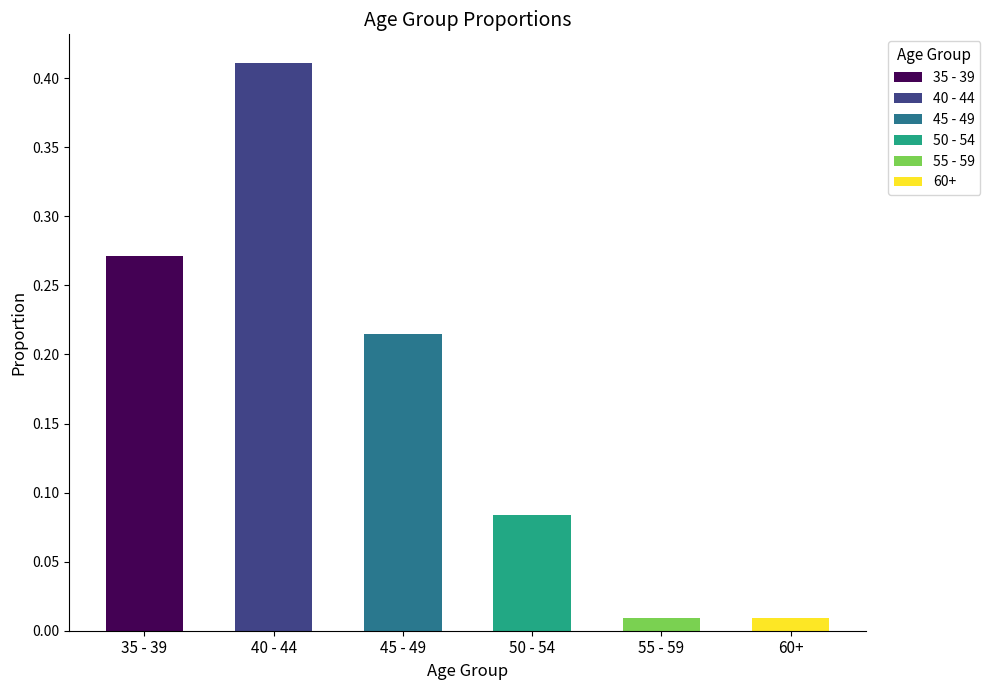

Rank the categories by value from lowest to highest.

55 - 59, 60+, 50 - 54, 45 - 49, 35 - 39, 40 - 44